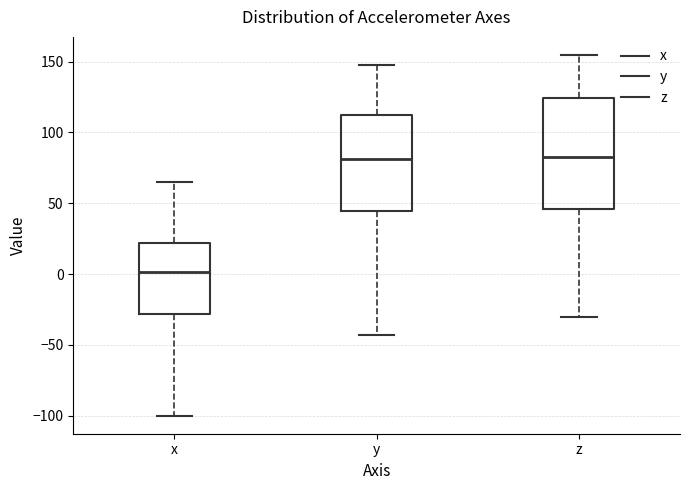

Reading left to right, transcribe this box plot: for each box, give where its median line is, the range the box spans, and where its two whiskers end, as read against the y-axis. The values are not printed on the chart, so give them approximately, as read against the axis.

x: median 0, box -30 to 20, whiskers -100 to 65
y: median 80, box 45 to 110, whiskers -45 to 150
z: median 80, box 45 to 125, whiskers -30 to 155